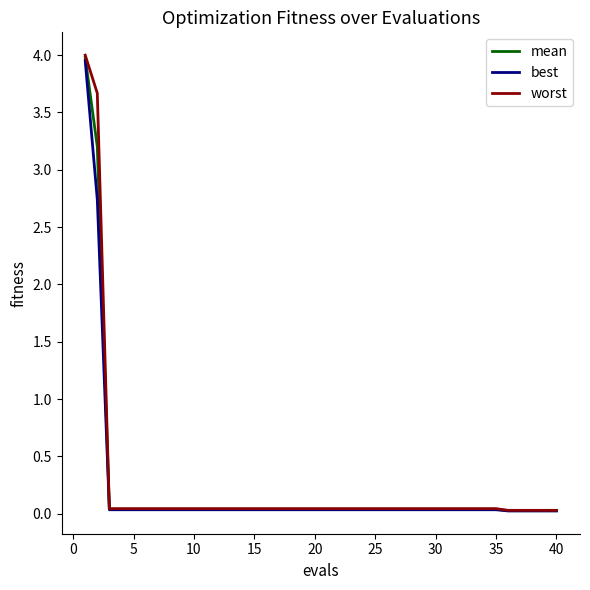

Reading left to right, extract all data points from this chart.

mean: 4.0	3.2	0.0	0.0	0.0	0.0	0.0	0.0	0.0	0.0	0.0	0.0	0.0	0.0	0.0	0.0	0.0	0.0	0.0	0.0	0.0	0.0	0.0	0.0	0.0	0.0	0.0	0.0	0.0	0.0	0.0	0.0	0.0	0.0	0.0	0.0	0.0	0.0	0.0	0.0
best: 4.0	2.7	0.0	0.0	0.0	0.0	0.0	0.0	0.0	0.0	0.0	0.0	0.0	0.0	0.0	0.0	0.0	0.0	0.0	0.0	0.0	0.0	0.0	0.0	0.0	0.0	0.0	0.0	0.0	0.0	0.0	0.0	0.0	0.0	0.0	0.0	0.0	0.0	0.0	0.0
worst: 4.0	3.7	0.0	0.0	0.0	0.0	0.0	0.0	0.0	0.0	0.0	0.0	0.0	0.0	0.0	0.0	0.0	0.0	0.0	0.0	0.0	0.0	0.0	0.0	0.0	0.0	0.0	0.0	0.0	0.0	0.0	0.0	0.0	0.0	0.0	0.0	0.0	0.0	0.0	0.0